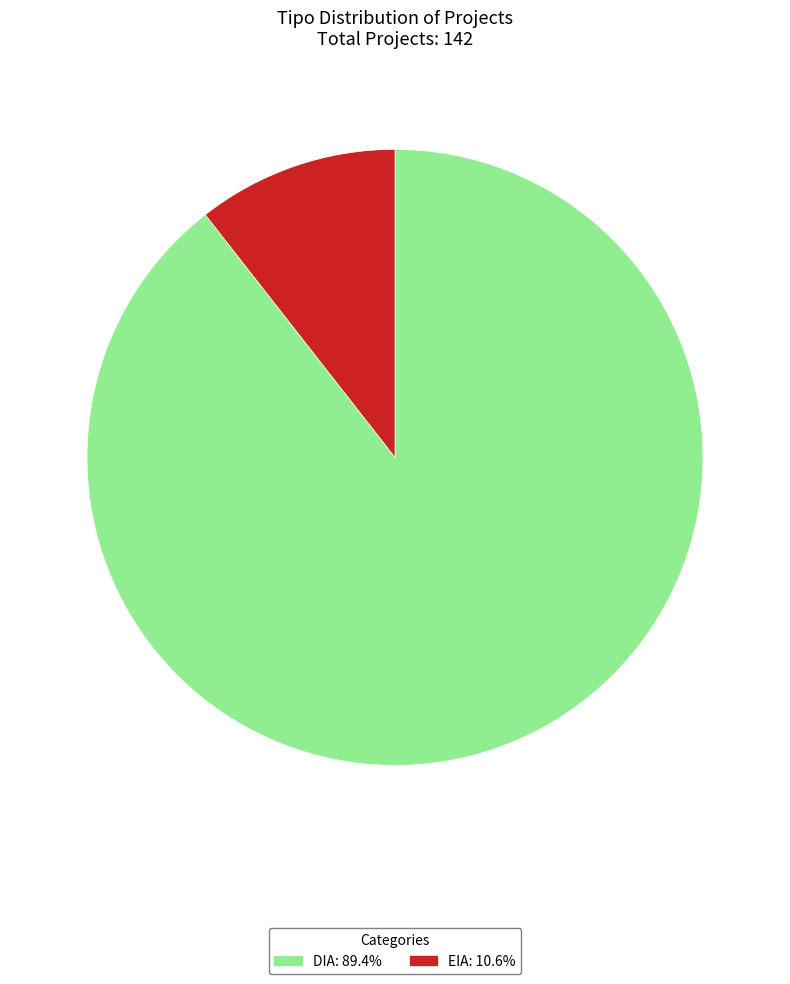

How many segments does this pie chart have?

2